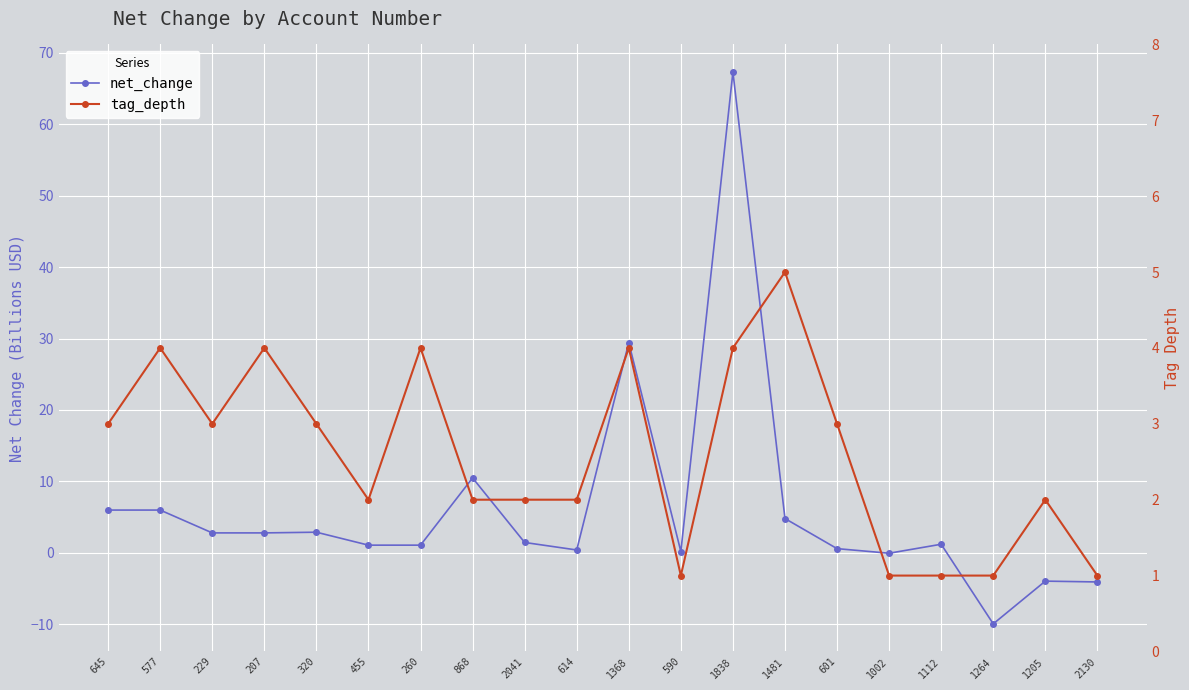

Which series ends up on top after the final intersection of net_change and tag_depth?

tag_depth